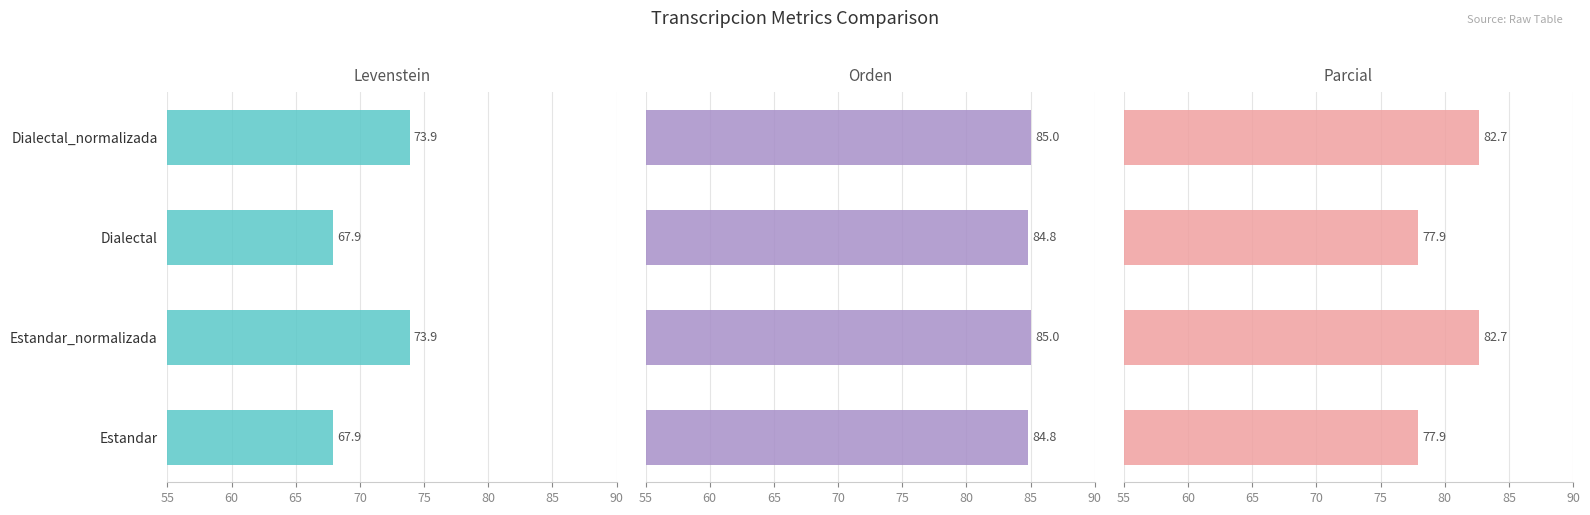

Count the Parcial values in the range 77 to 82.

2